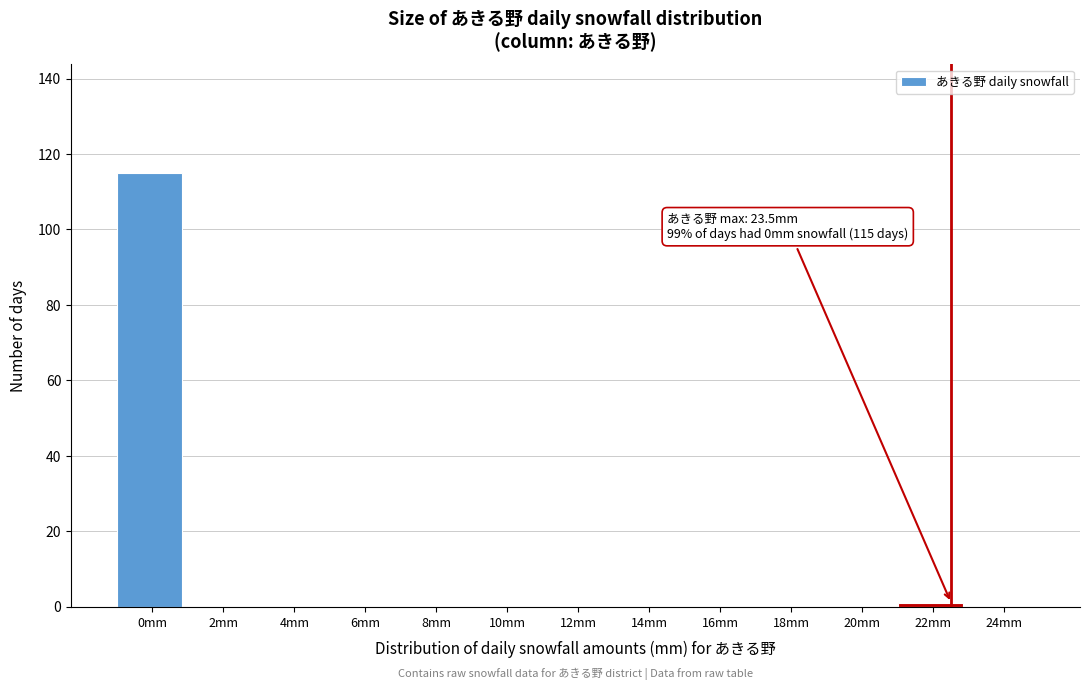

Reading left to right, list all the values displayed in this chart.

0mm=115	2mm=0	4mm=0	6mm=0	8mm=0	10mm=0	12mm=0	14mm=0	16mm=0	18mm=0	20mm=0	22mm=1	24mm=0